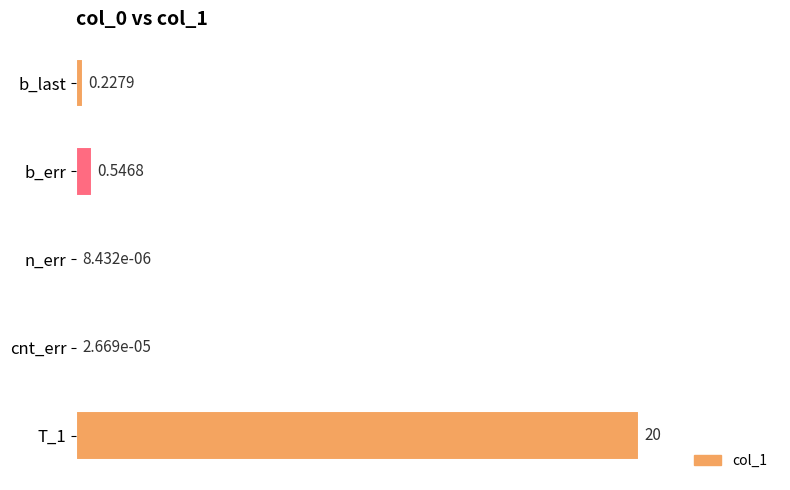

What is the maximum value shown in the chart?

20.0